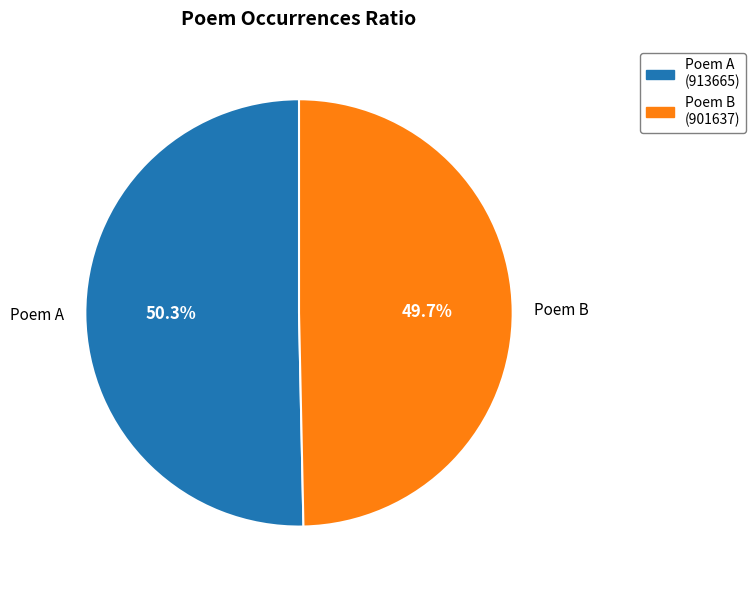

Which slice is the smallest?

Poem B